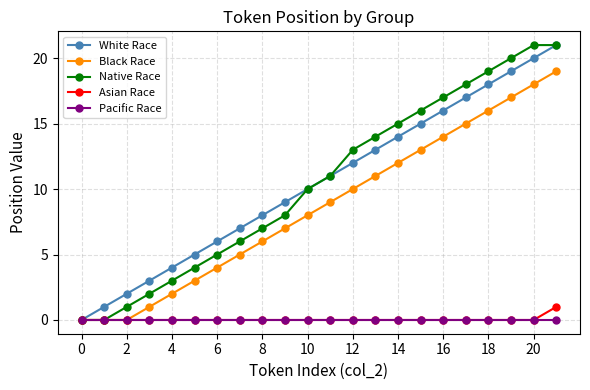

What is the difference between the maximum and minimum values in the Native Race series?

21